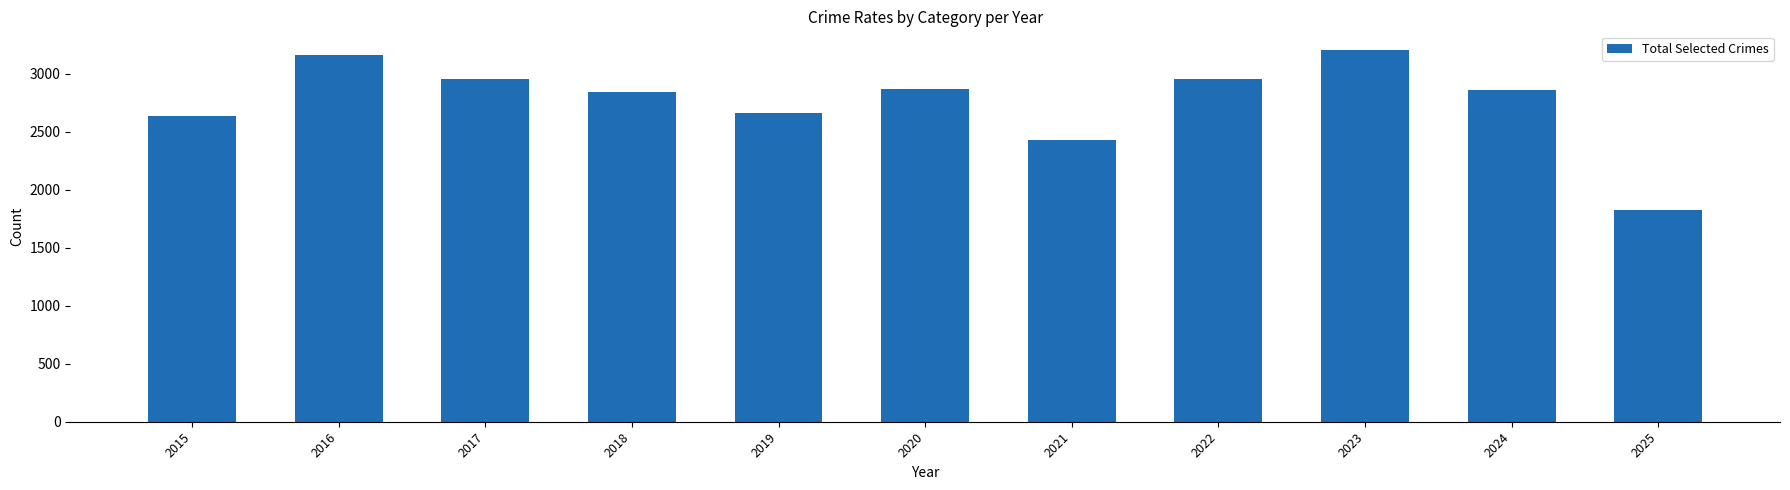

What is the average value?

2764